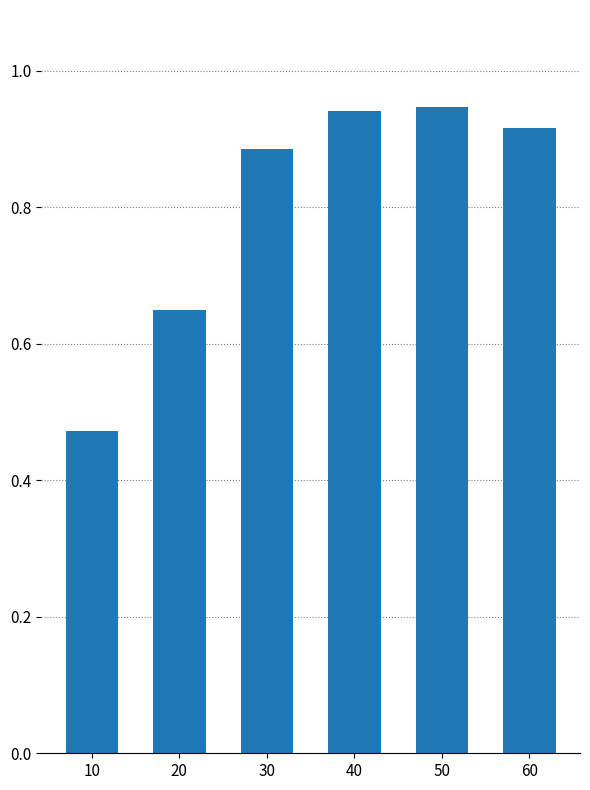

Count the number of categories in the chart.

6